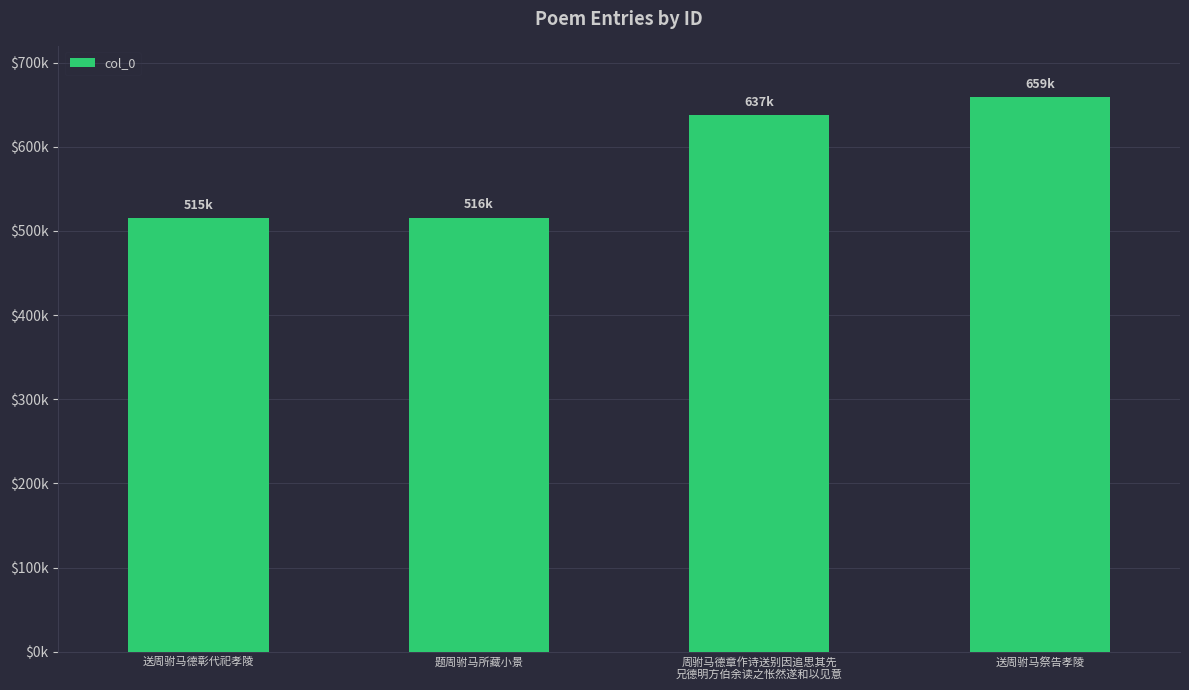

Approximately how many times larger is the value at 送周驸马祭告孝陵 compared to 题周驸马所藏小景?

1.3